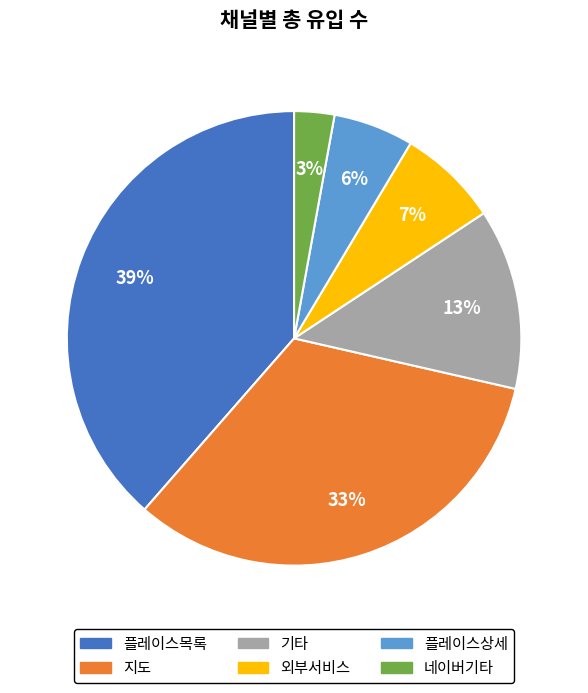

Rank the categories by value from highest to lowest.

플레이스목록, 지도, 기타, 외부서비스, 플레이스상세, 네이버기타